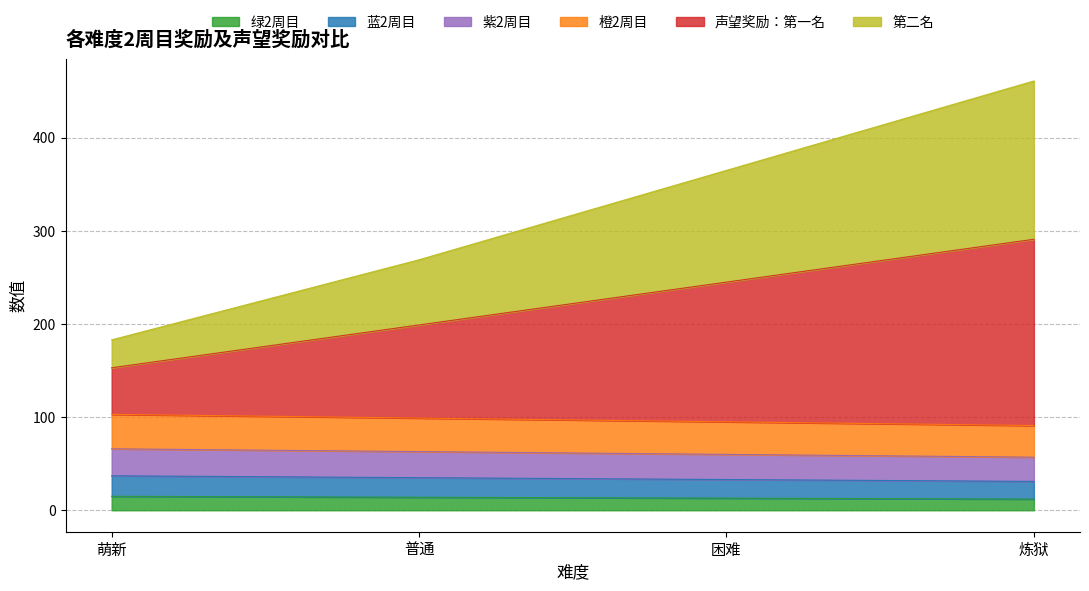

What is the value of the 绿2周目 point at the 2nd from the left?

14